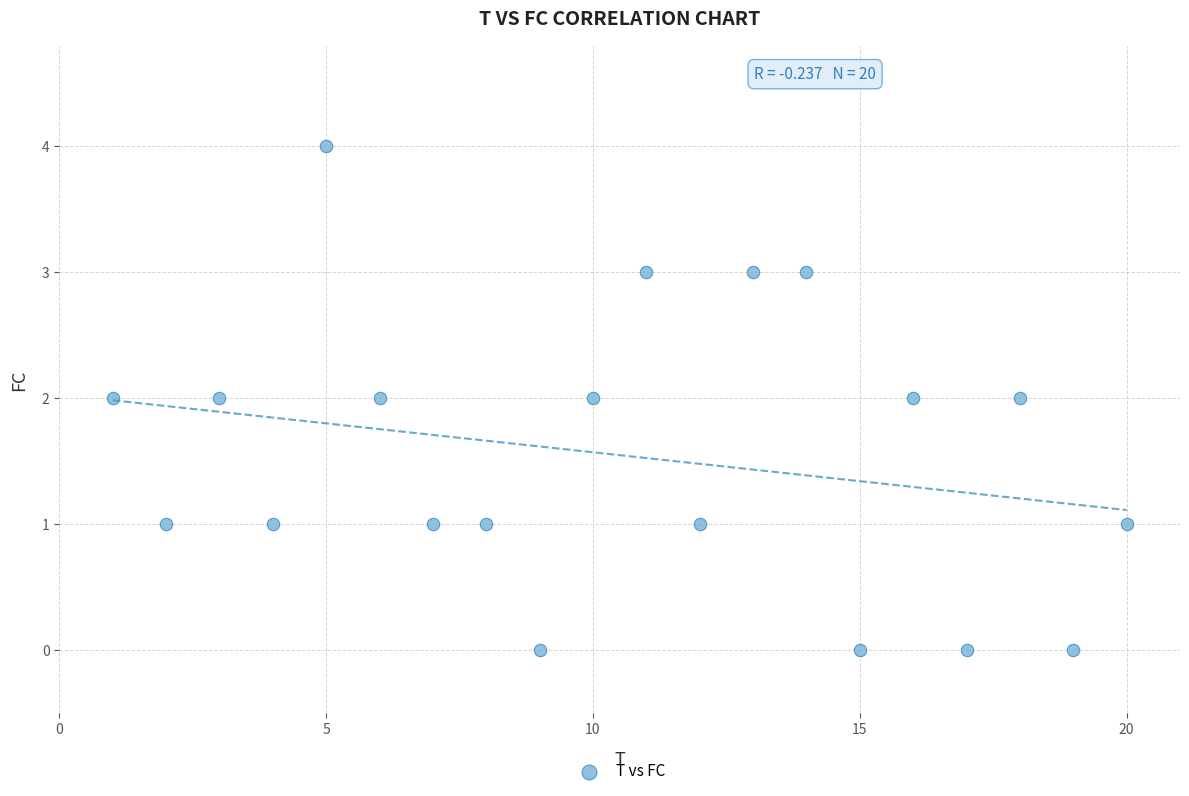

What is the range of X values (max minus min)?

19